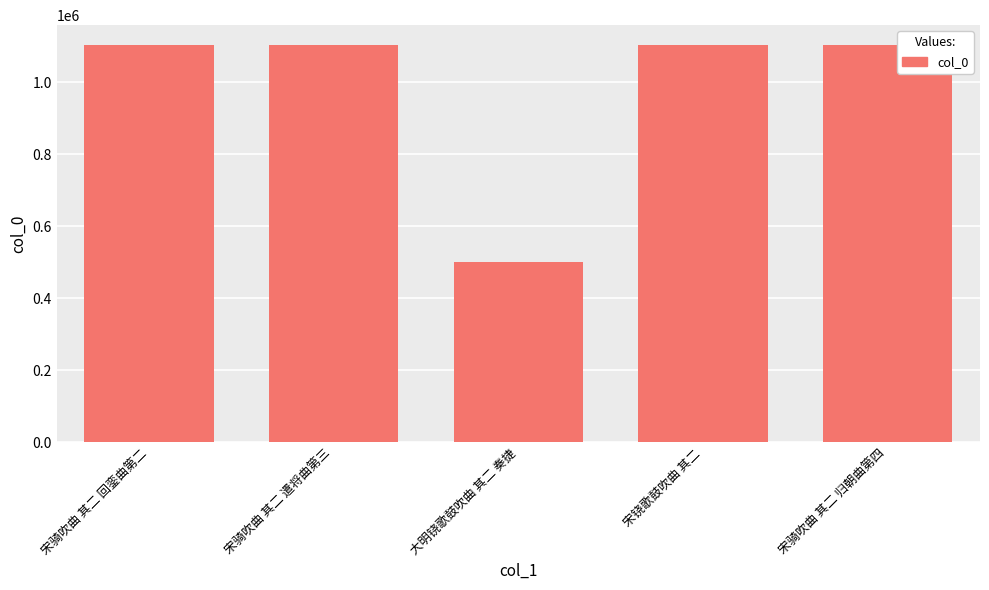

Approximately how many times larger is the value at 宋骑吹曲 其二 回銮曲第二 compared to 宋骑吹曲 其二 归朝曲第四?

1.0